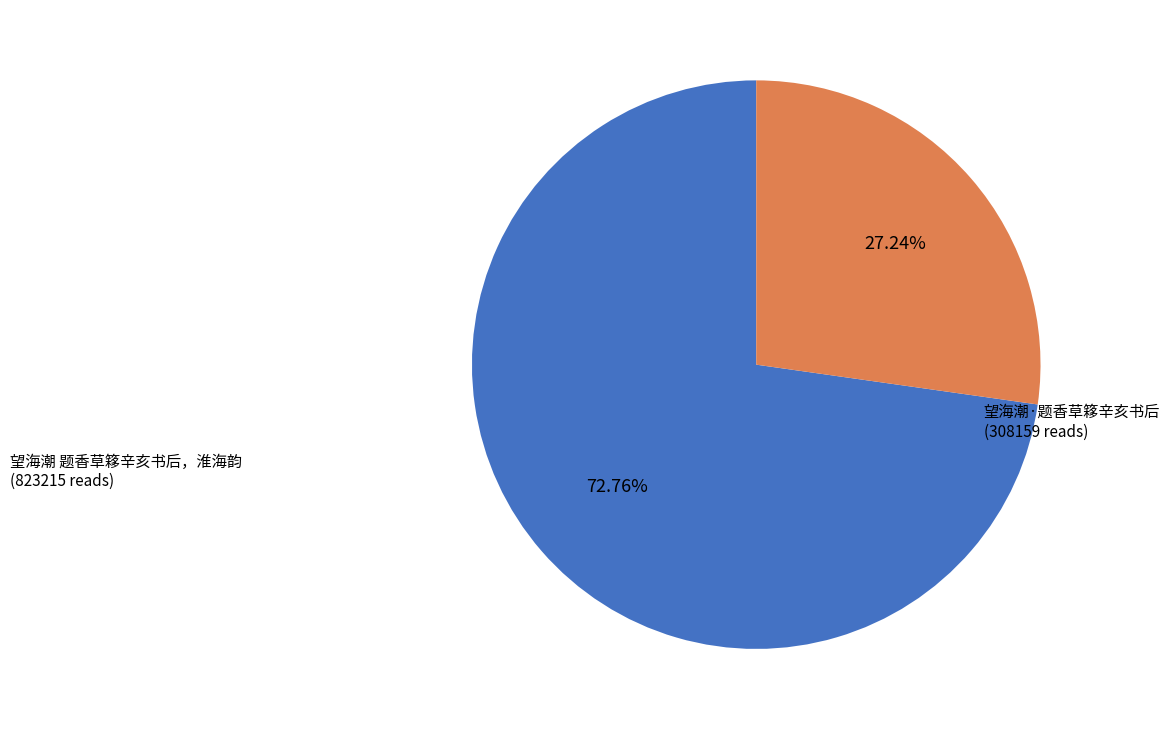

What is the largest slice in the pie chart?

望海潮 题香草簃辛亥书后，淮海韵